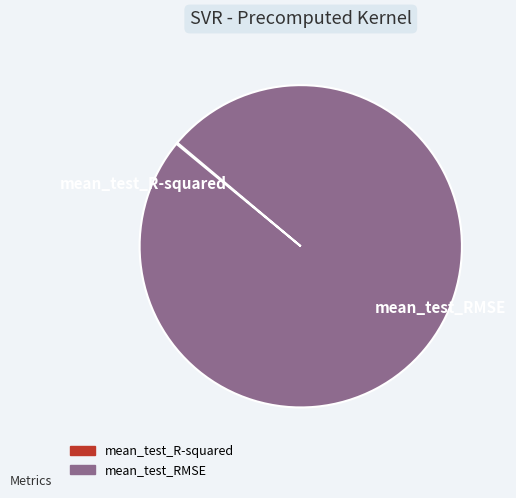

What is the largest slice in the pie chart?

mean_test_RMSE